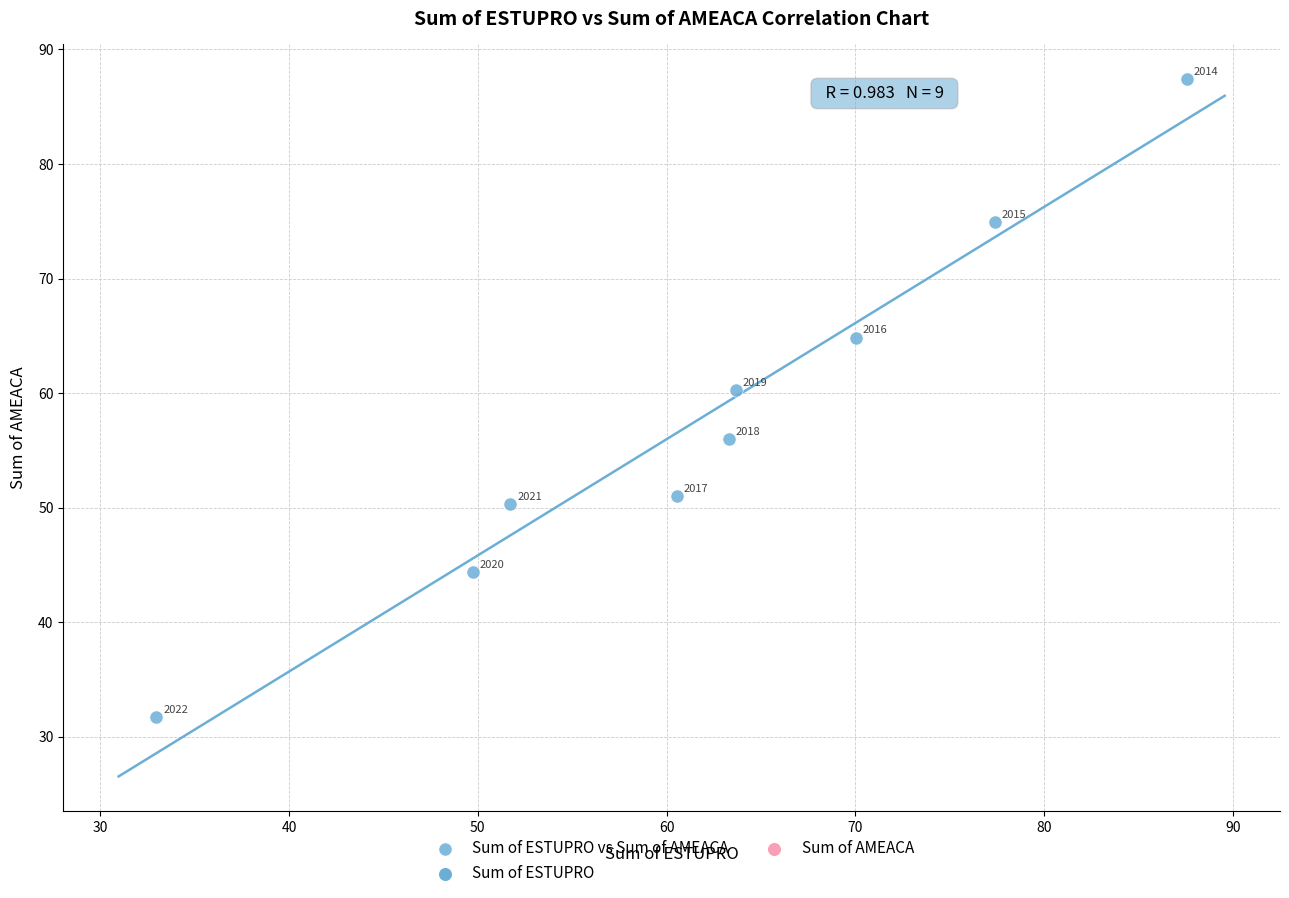

What Y value in the scatter plot is closest to 59?

60.3